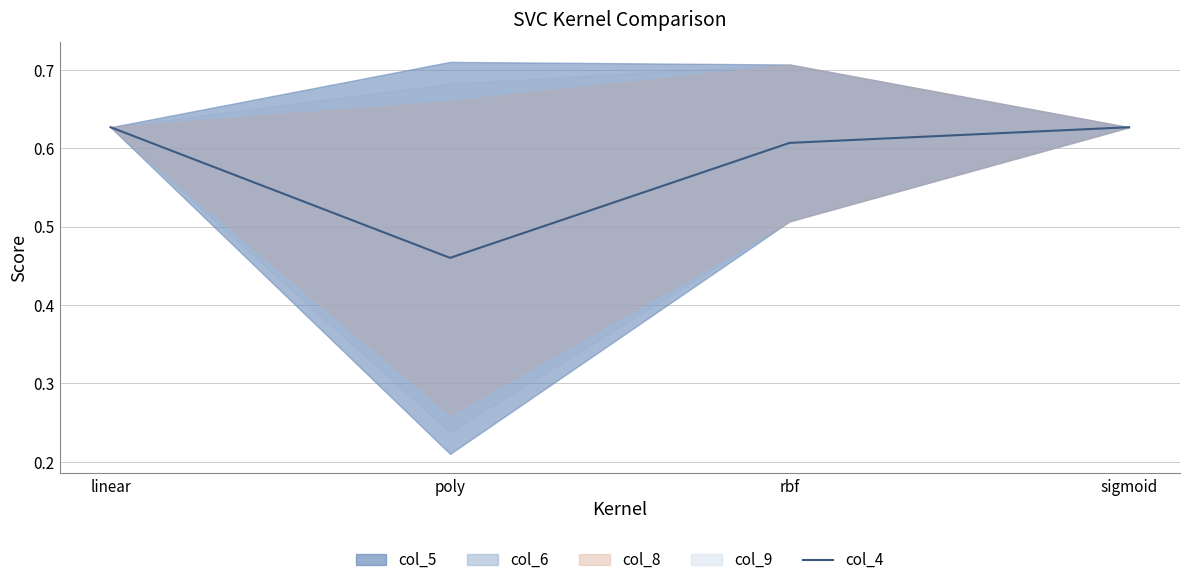

Rank the categories by value from lowest to highest.

poly, rbf, linear, sigmoid